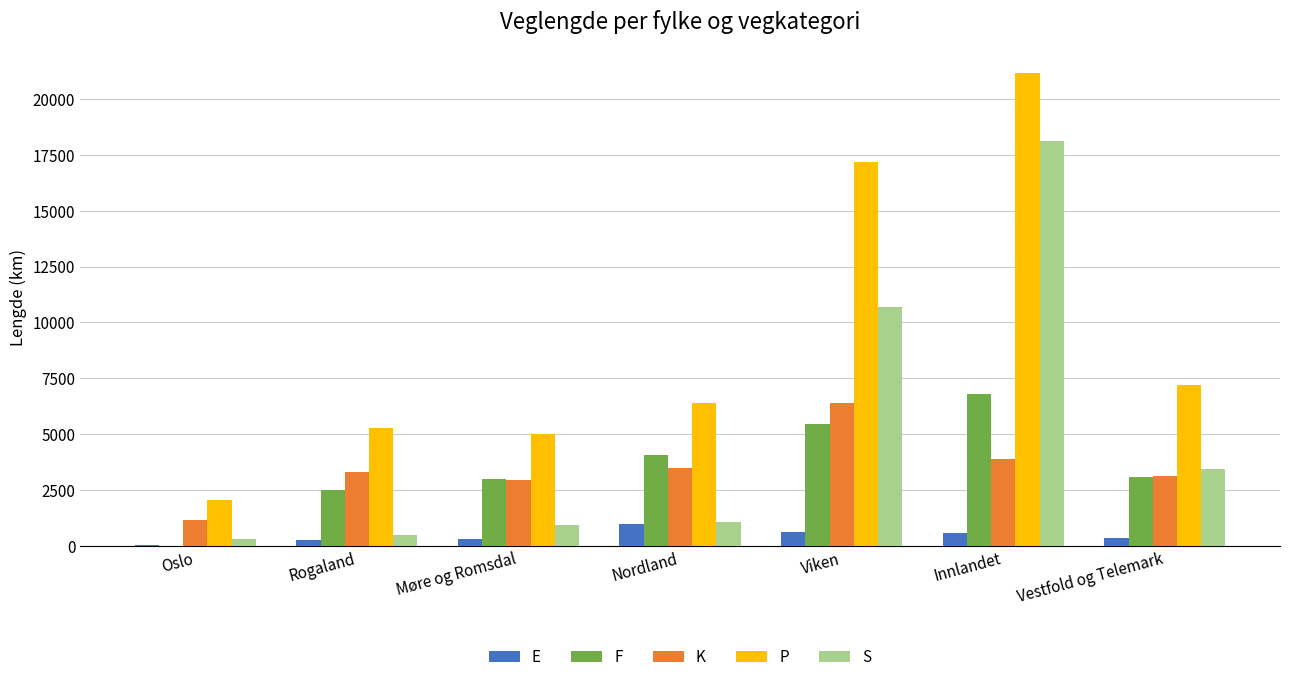

What is the maximum value for F?

6788.9